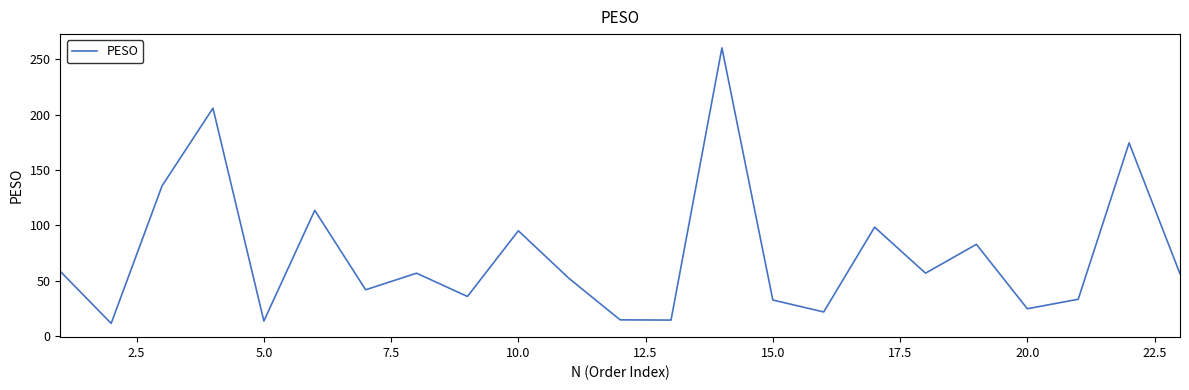

What is the minimum value shown in the chart?

11.8